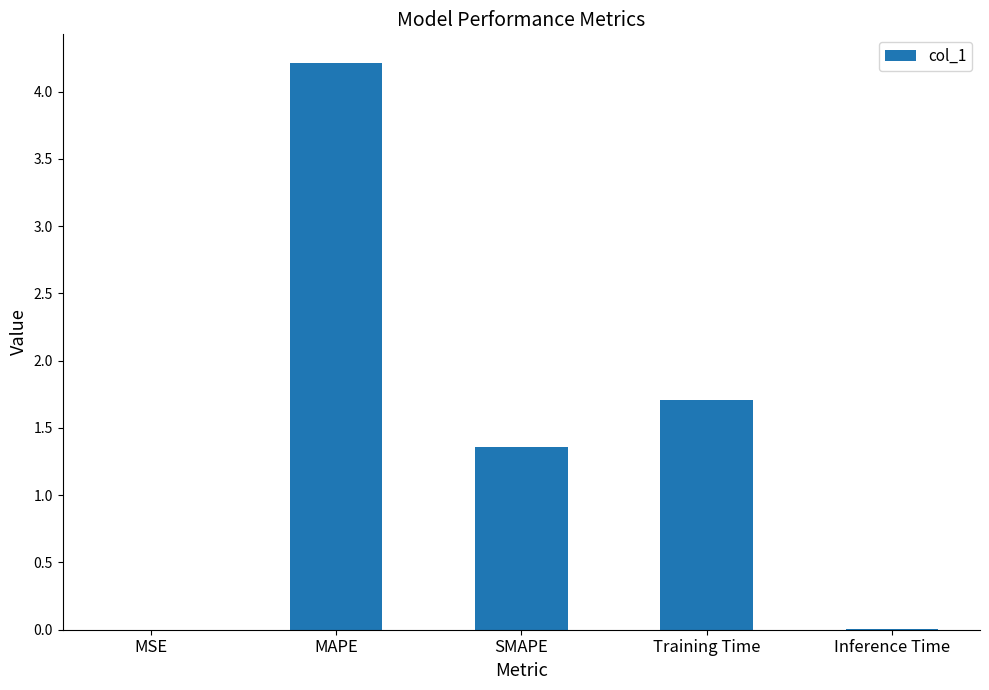

The value at MAPE is 6.8. True or false?

False